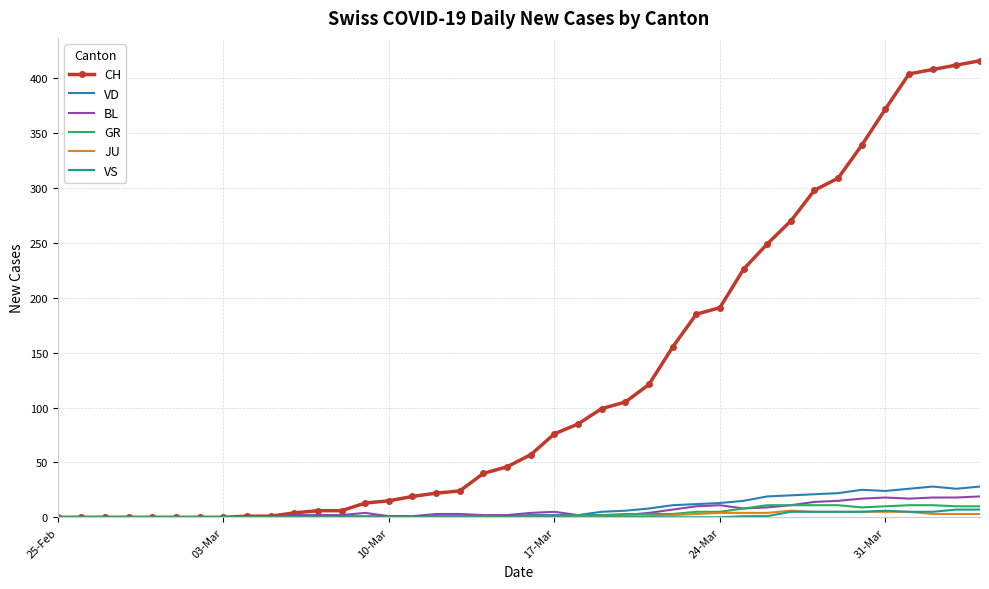

What is the maximum value for BL?

19